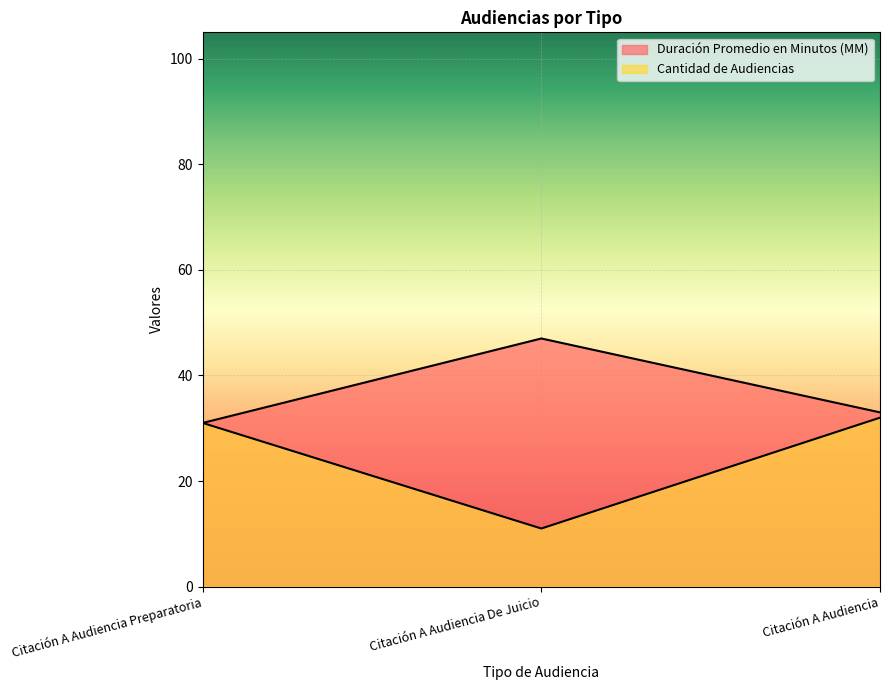

What are all the series names shown in the legend?

Duración Promedio en Minutos (MM), Cantidad de Audiencias